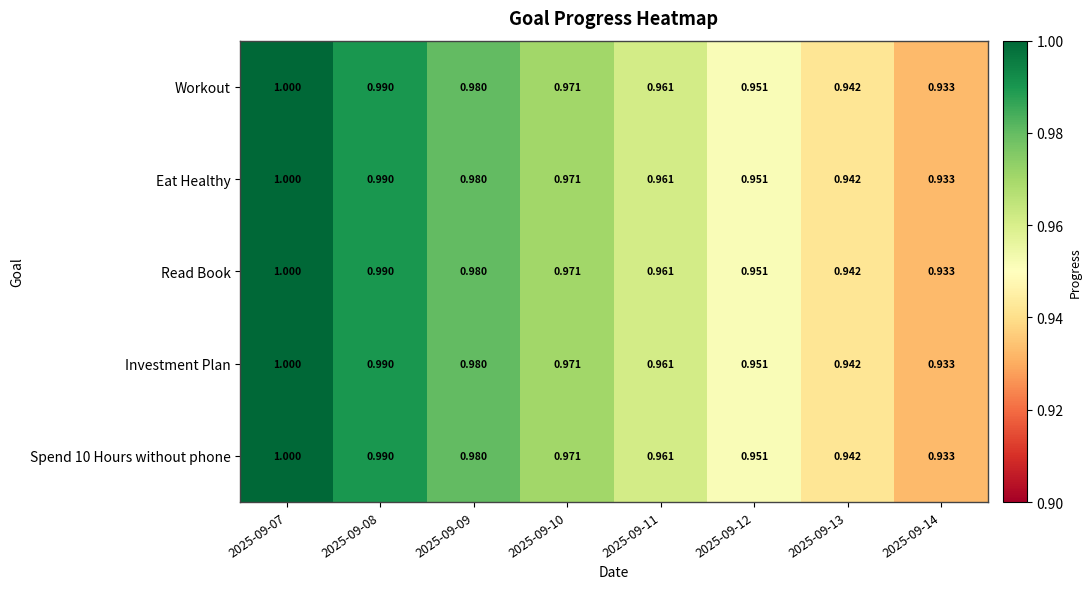

Is the value of Spend 10 Hours without phone at 2025-09-10 greater than the value of Eat Healthy at 2025-09-09?

No